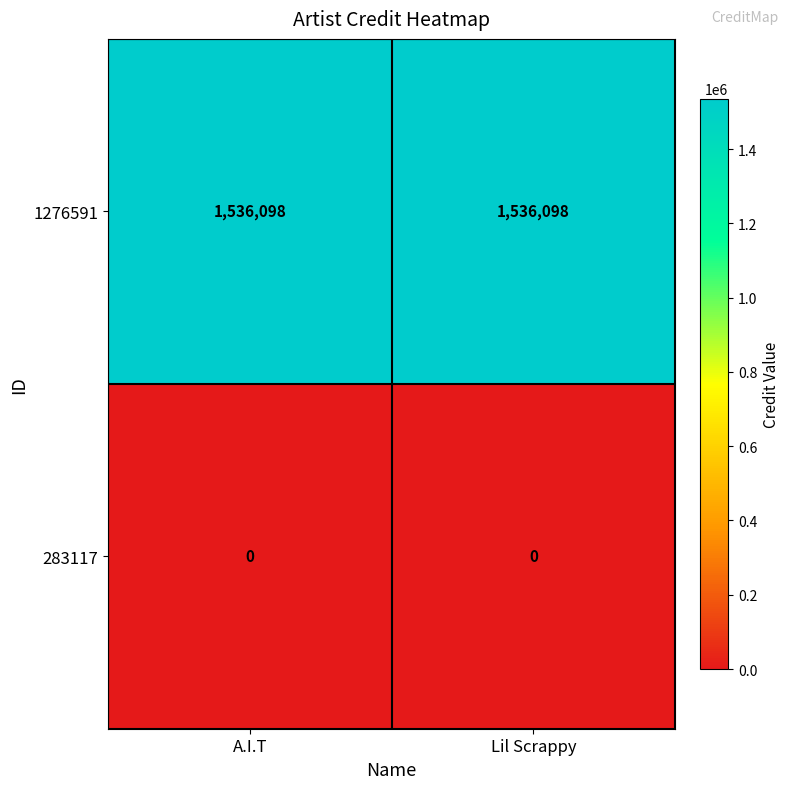

The value of 1276591 at A.I.T is 1536098. True or false?

True